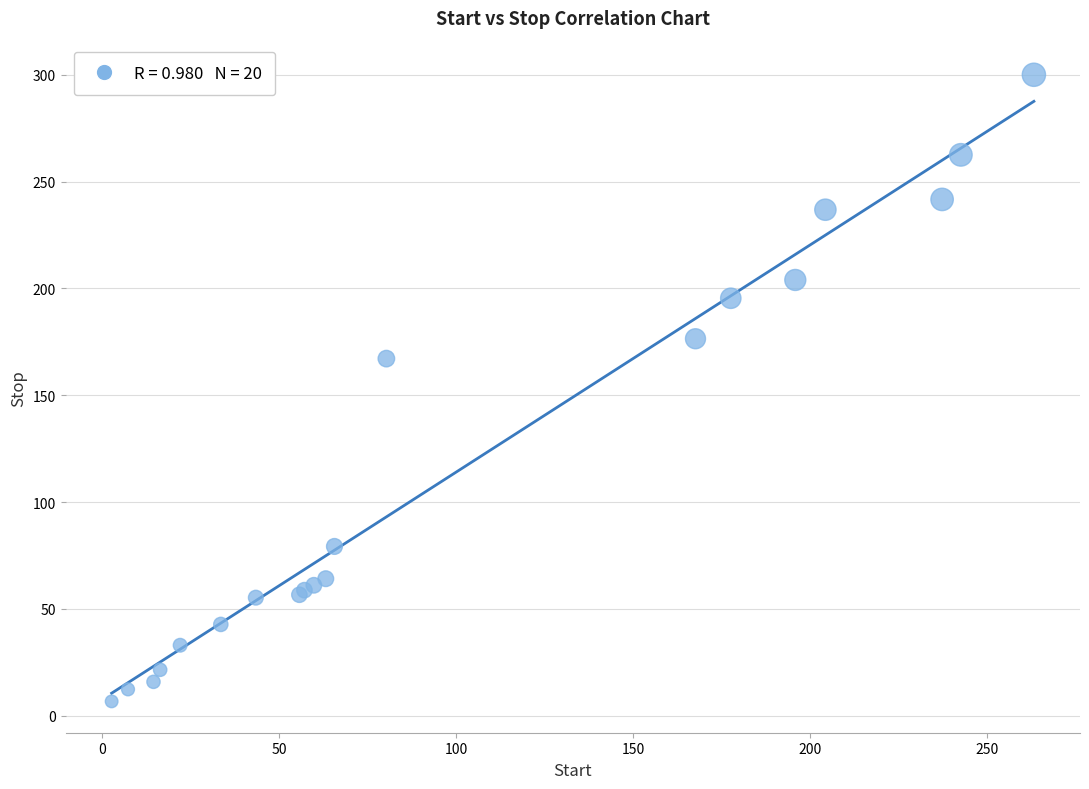

What Y value in the scatter plot is closest to 153?

167.1